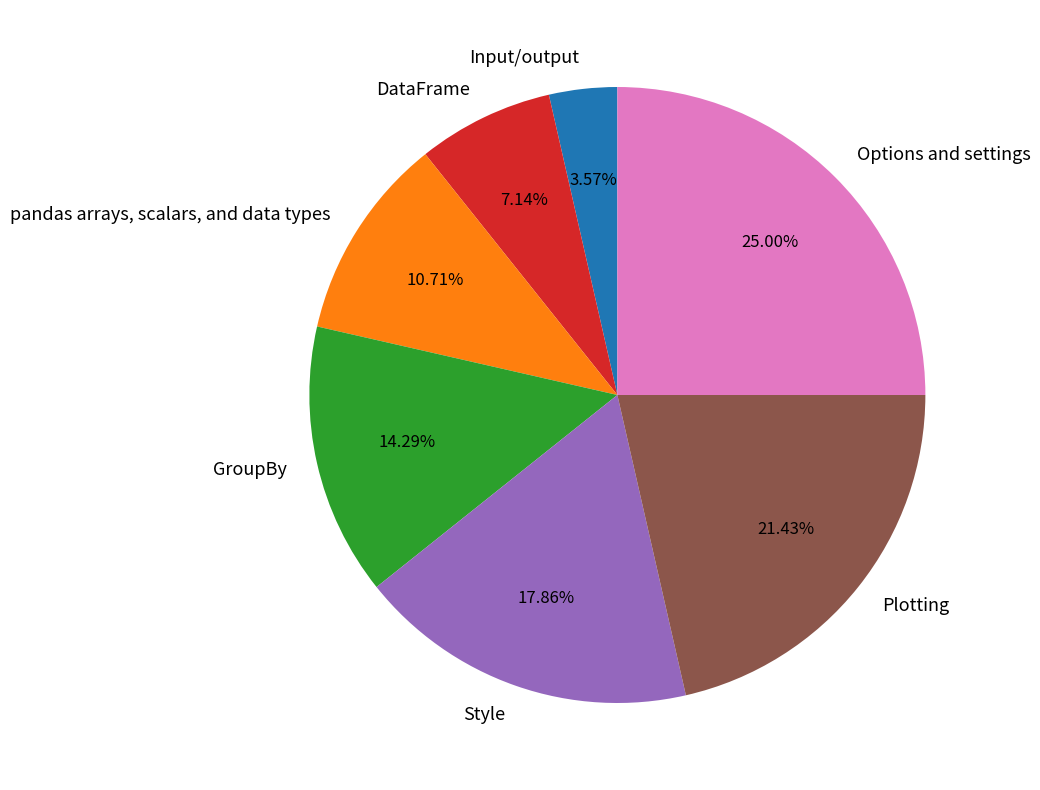

How much of the chart is everything except Options and settings?

75.0%